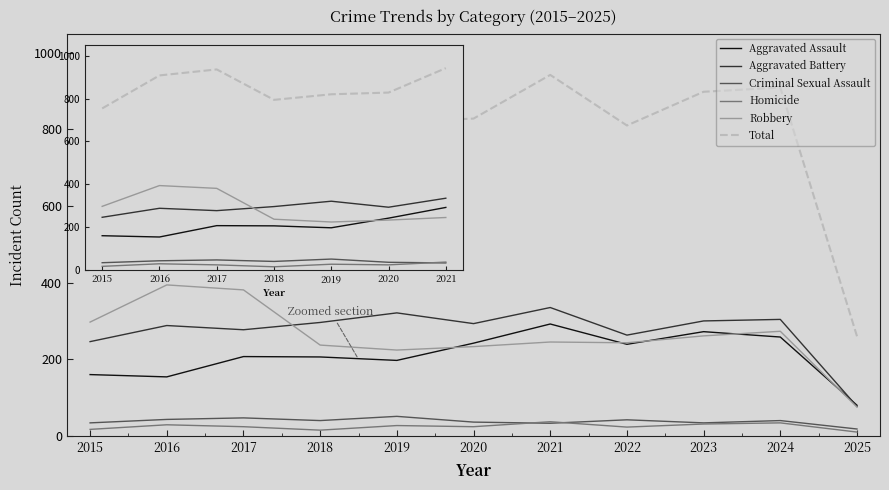

At which category is the sum across all series the highest?

2021